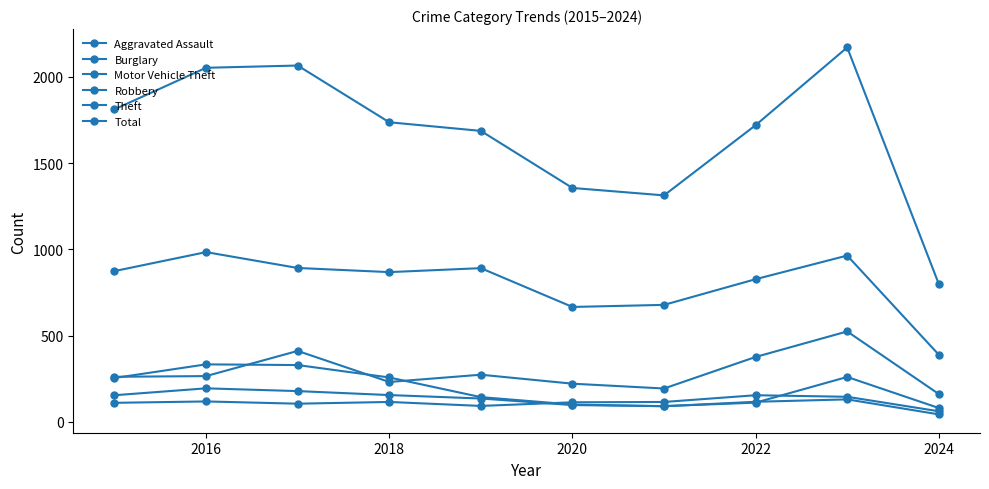

How many data points in Aggravated Assault are less than 115?

5